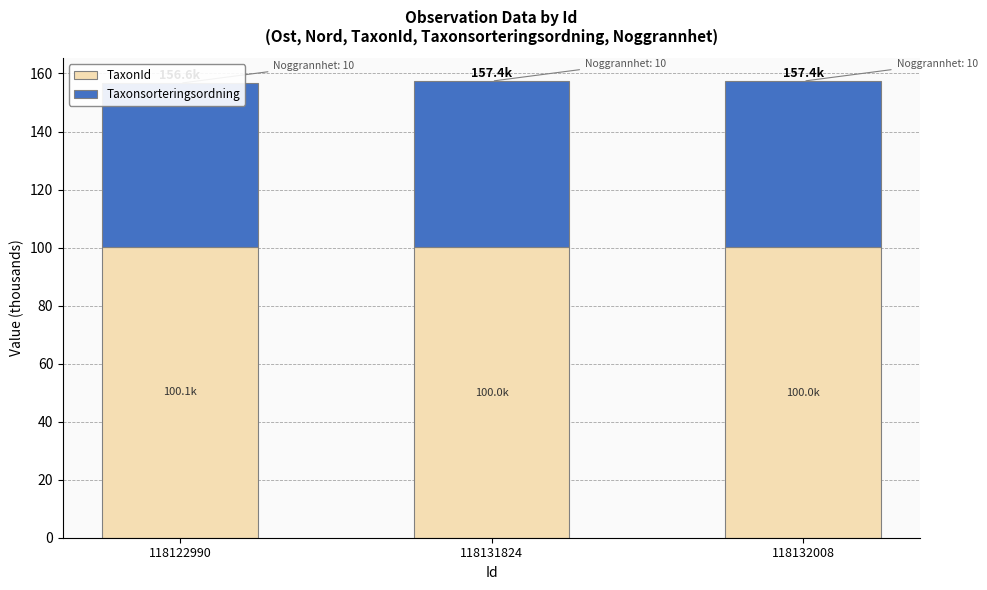

What is the difference between the second highest and minimum values in the Taxonsorteringsordning series?

0.8